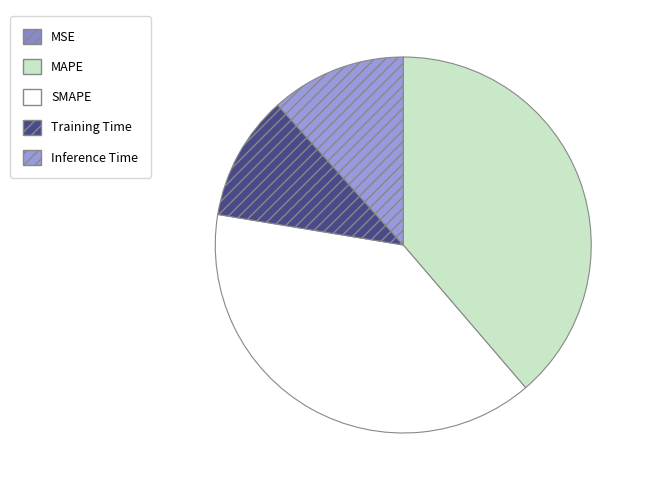

What is the change in value from MSE to Inference Time?

+0.2